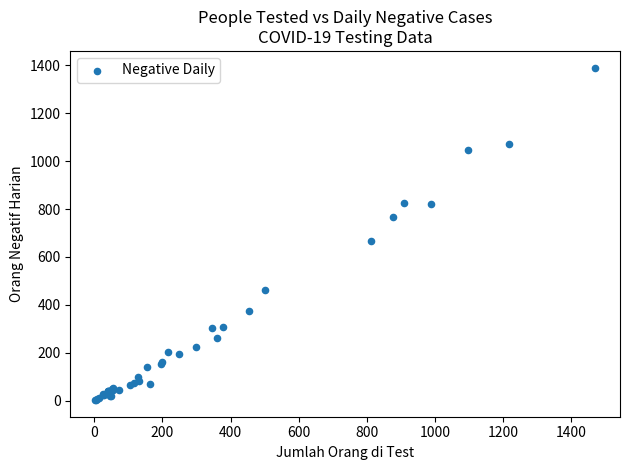

What Y value in the scatter plot is closest to 696?

668